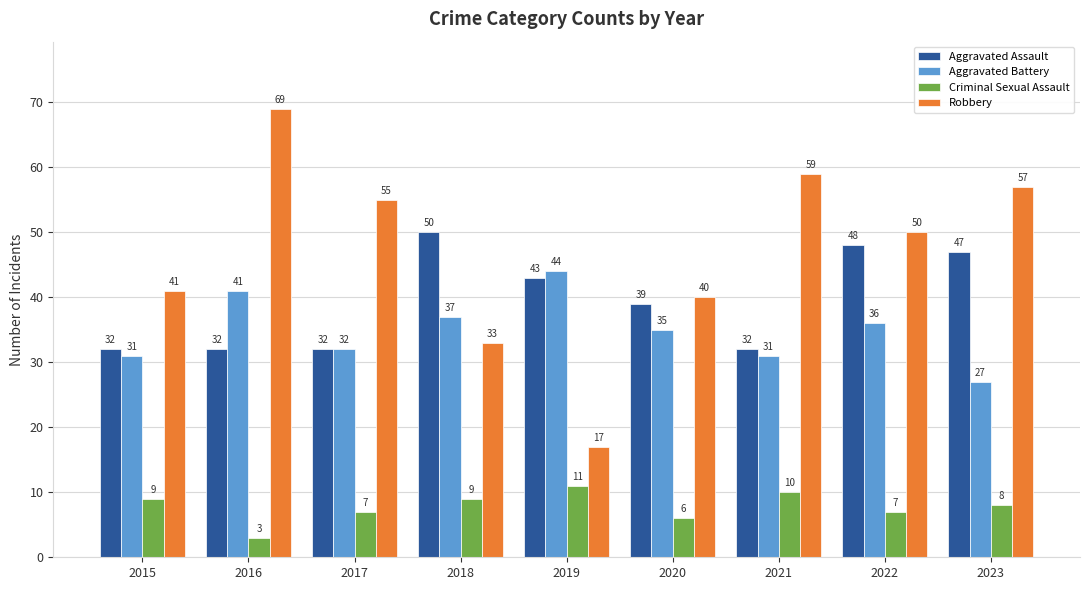

Which series has the widest spread of values?

Robbery